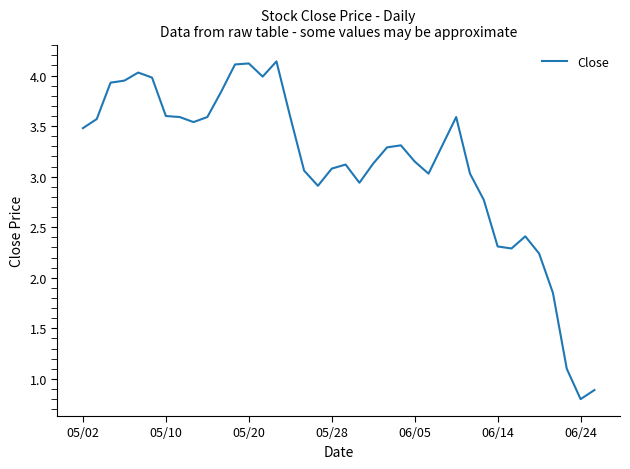

What is the smallest value displayed?

0.8